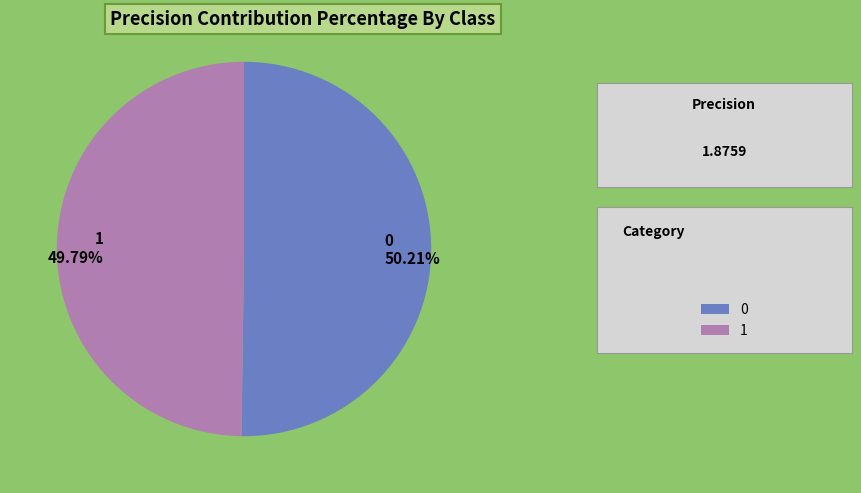

Is it true that 0 is 50% of the pie?

True